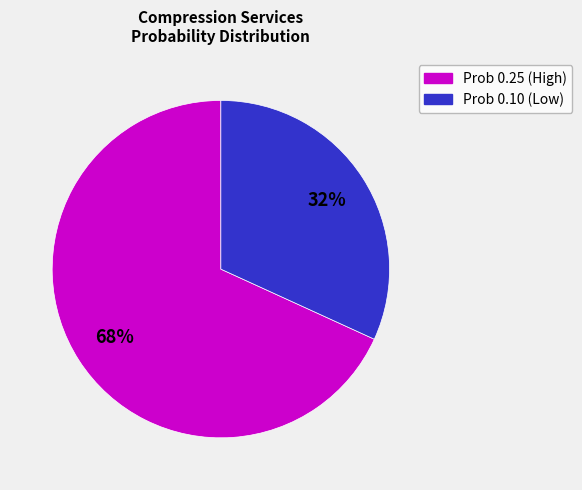

Count the number of slices in the pie.

2